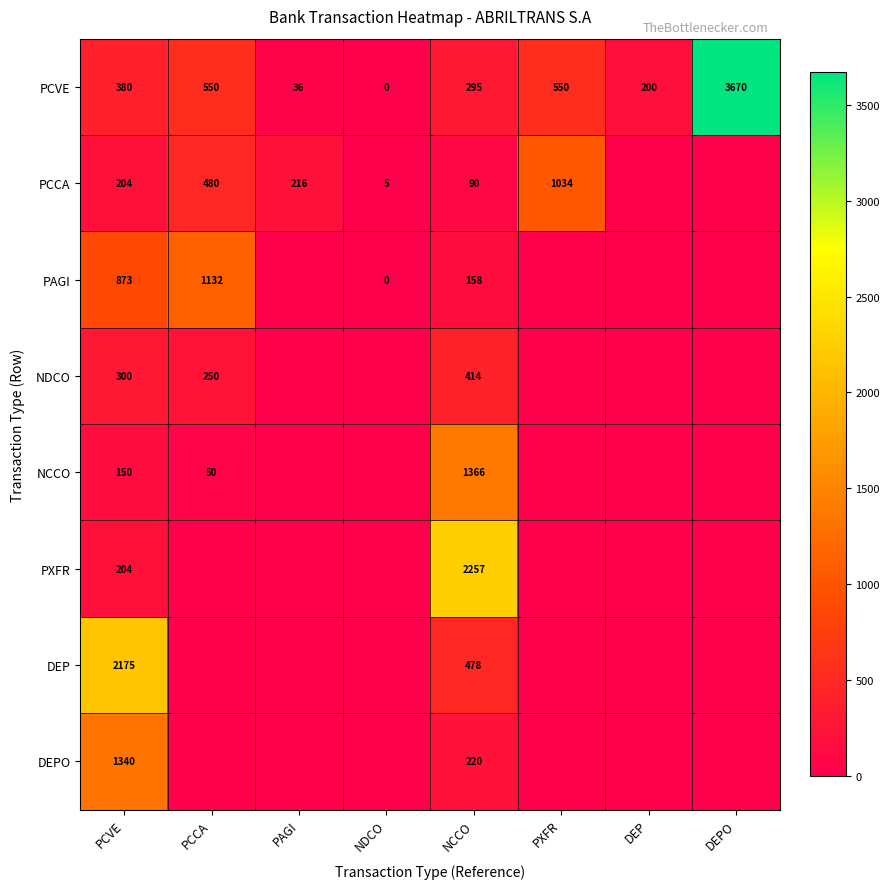

The value of NDCO at PCCA is 414.1. True or false?

False